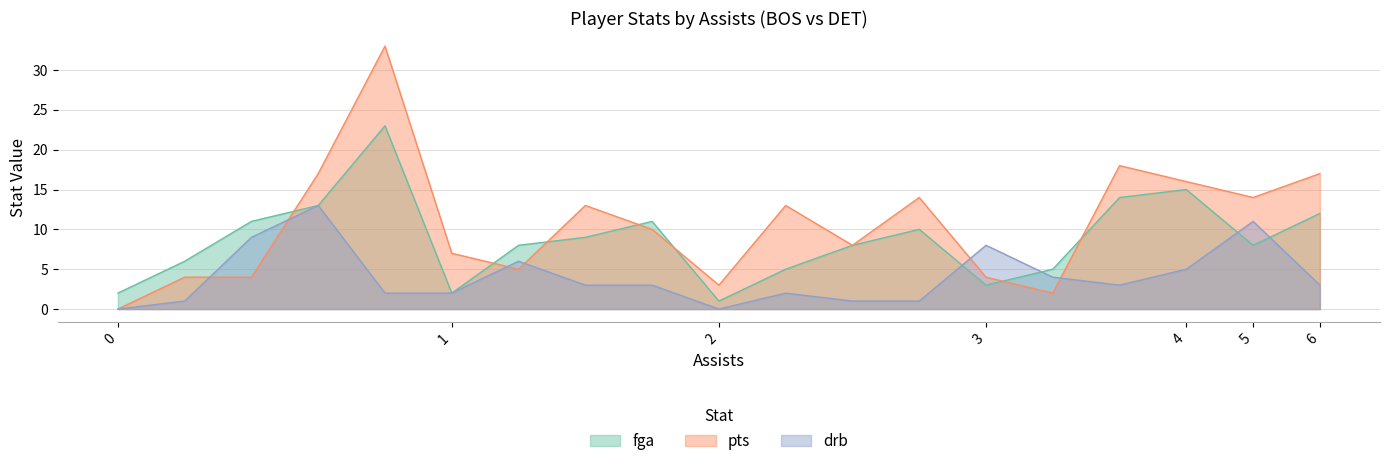

Which series has the largest range (max minus min)?

pts